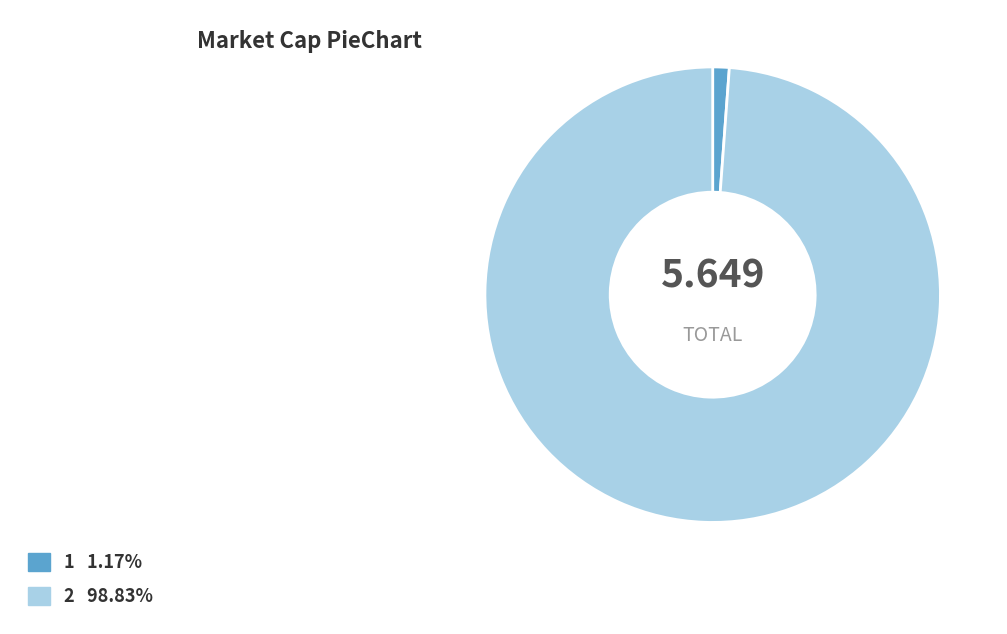

Which slice is the smallest?

1